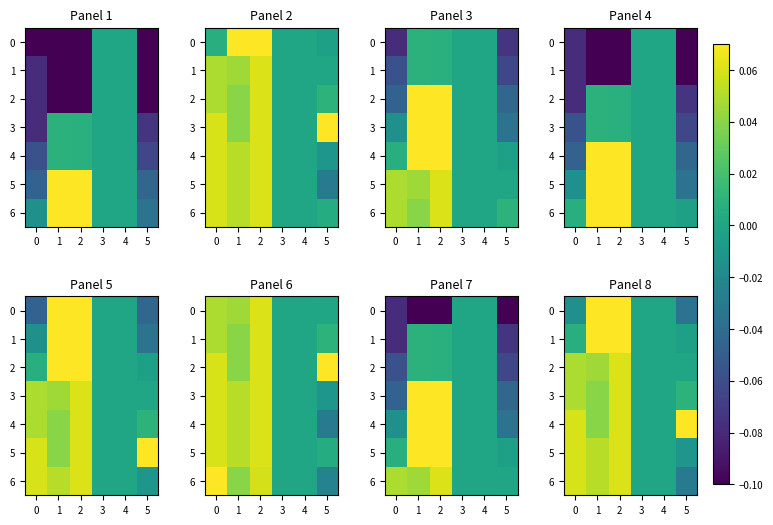

Where is 1 nearest to the value 0?

3